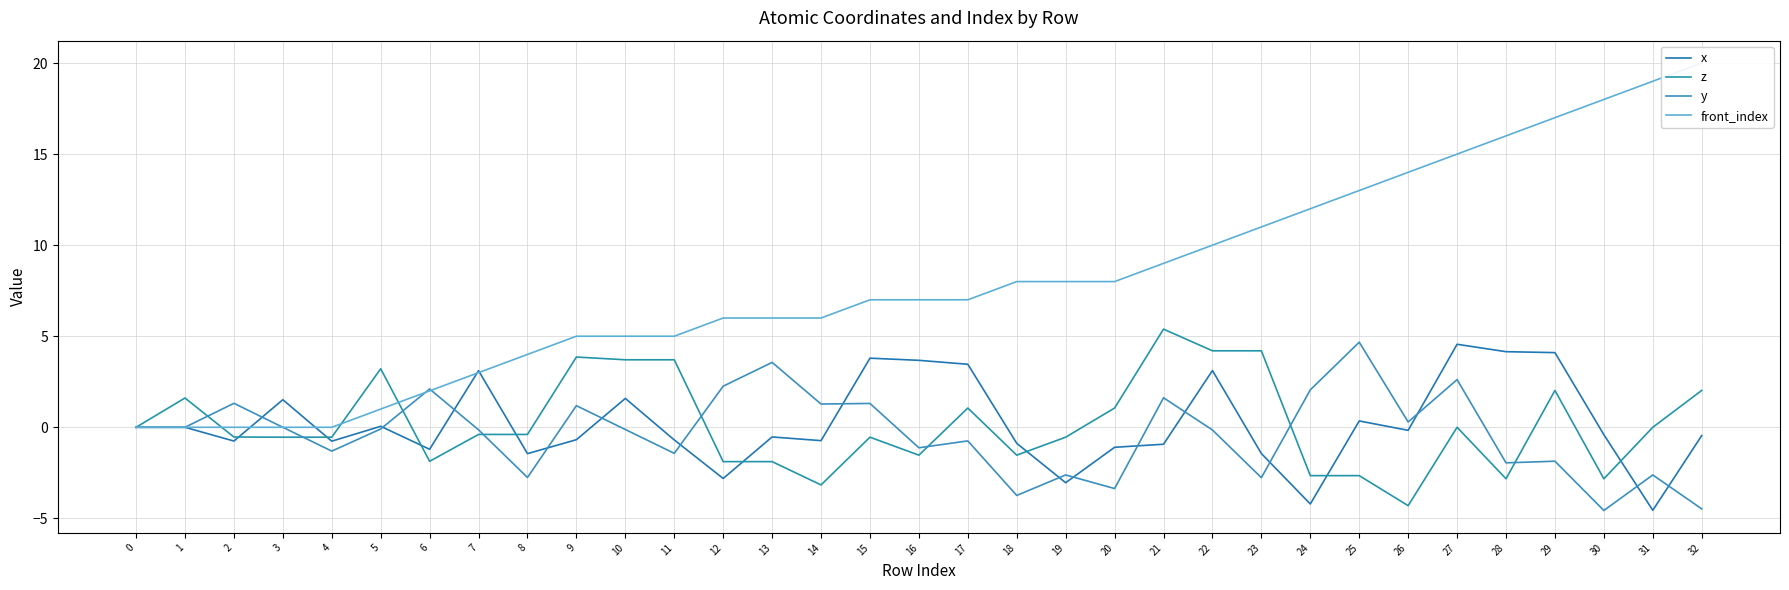

Reading left to right, transcribe all the data shown in this chart.

x: 0=0.0	1=0.0	2=-0.8	3=1.5	4=-0.8	5=0.1	6=-1.2	7=3.1	8=-1.4	9=-0.7	10=1.6	11=-0.7	12=-2.8	13=-0.5	14=-0.7	15=3.8	16=3.7	17=3.5	18=-0.9	19=-3.0	20=-1.1	21=-0.9	22=3.1	23=-1.4	24=-4.2	25=0.3	26=-0.2	27=4.6	28=4.2	29=4.1	30=-0.4	31=-4.6	32=-0.5
z: 0=0.0	1=1.6	2=-0.5	3=-0.5	4=-0.5	5=3.2	6=-1.9	7=-0.4	8=-0.4	9=3.9	10=3.7	11=3.7	12=-1.9	13=-1.9	14=-3.2	15=-0.5	16=-1.5	17=1.1	18=-1.5	19=-0.5	20=1.1	21=5.4	22=4.2	23=4.2	24=-2.7	25=-2.7	26=-4.3	27=0.0	28=-2.8	29=2.0	30=-2.8	31=-0.0	32=2.0
y: 0=0.0	1=0.0	2=1.3	3=0.0	4=-1.3	5=-0.1	6=2.1	7=-0.1	8=-2.8	9=1.2	10=-0.1	11=-1.4	12=2.3	13=3.6	14=1.3	15=1.3	16=-1.1	17=-0.7	18=-3.7	19=-2.6	20=-3.4	21=1.6	22=-0.1	23=-2.8	24=2.1	25=4.7	26=0.3	27=2.6	28=-2.0	29=-1.9	30=-4.6	31=-2.6	32=-4.5
front_index: 0=0.0	1=0.0	2=0.0	3=0.0	4=0.0	5=1.0	6=2.0	7=3.0	8=4.0	9=5.0	10=5.0	11=5.0	12=6.0	13=6.0	14=6.0	15=7.0	16=7.0	17=7.0	18=8.0	19=8.0	20=8.0	21=9.0	22=10.0	23=11.0	24=12.0	25=13.0	26=14.0	27=15.0	28=16.0	29=17.0	30=18.0	31=19.0	32=20.0